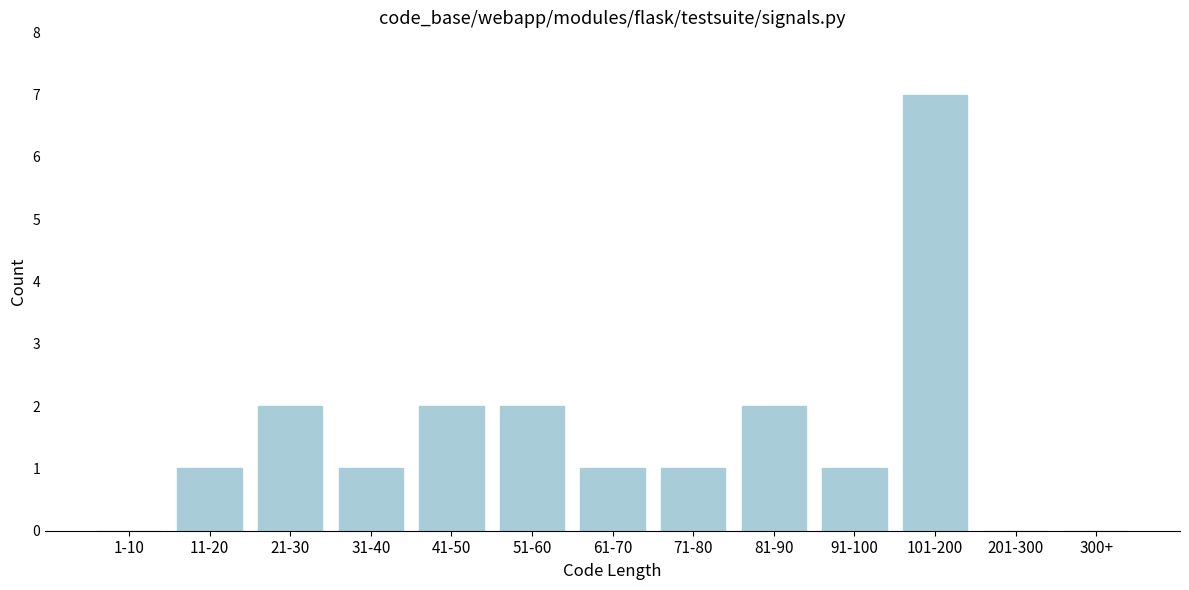

Reading left to right, list all the values displayed in this chart.

1-10=0	11-20=1	21-30=2	31-40=1	41-50=2	51-60=2	61-70=1	71-80=1	81-90=2	91-100=1	101-200=7	201-300=0	300+=0